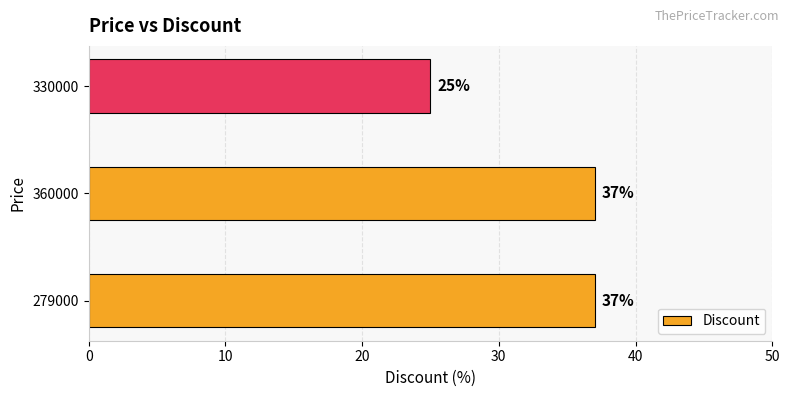

The chart shows a value of 17 at 279000. True or false?

False